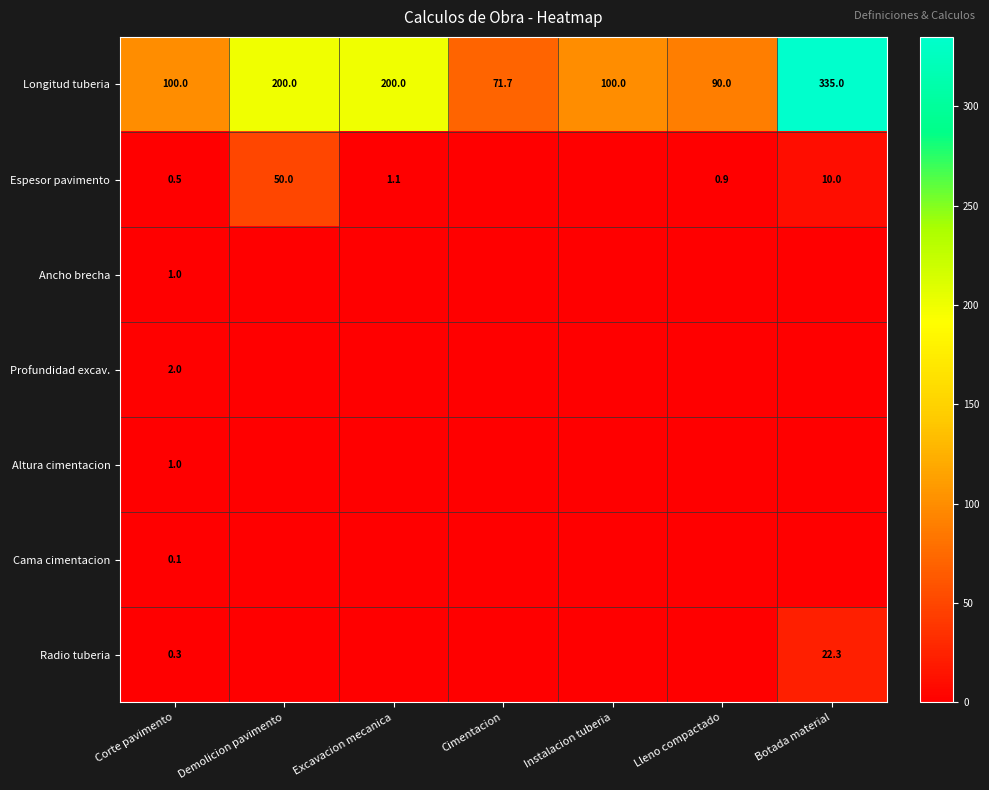

Is the value of Longitud tuberia at Instalacion tuberia greater than the value of Altura cimentacion at Corte pavimento?

Yes